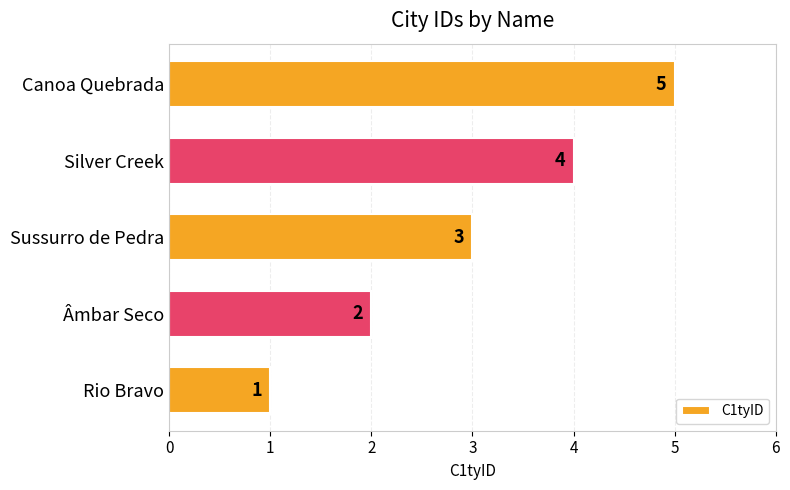

What is the average value?

3